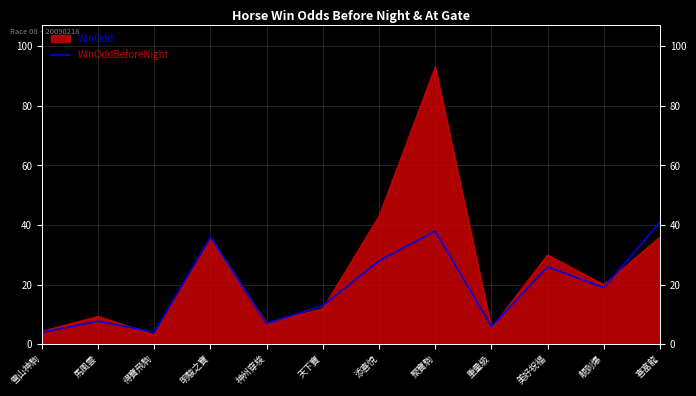

What is the sum of all values?

229.9